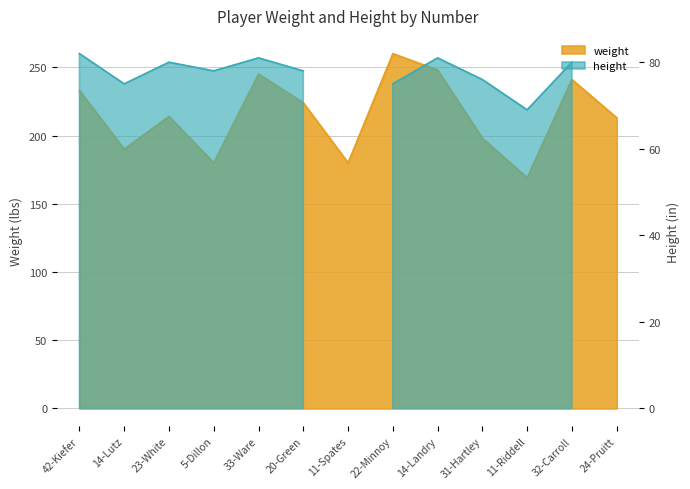

Where is the data nearest to the value 214?

23-White